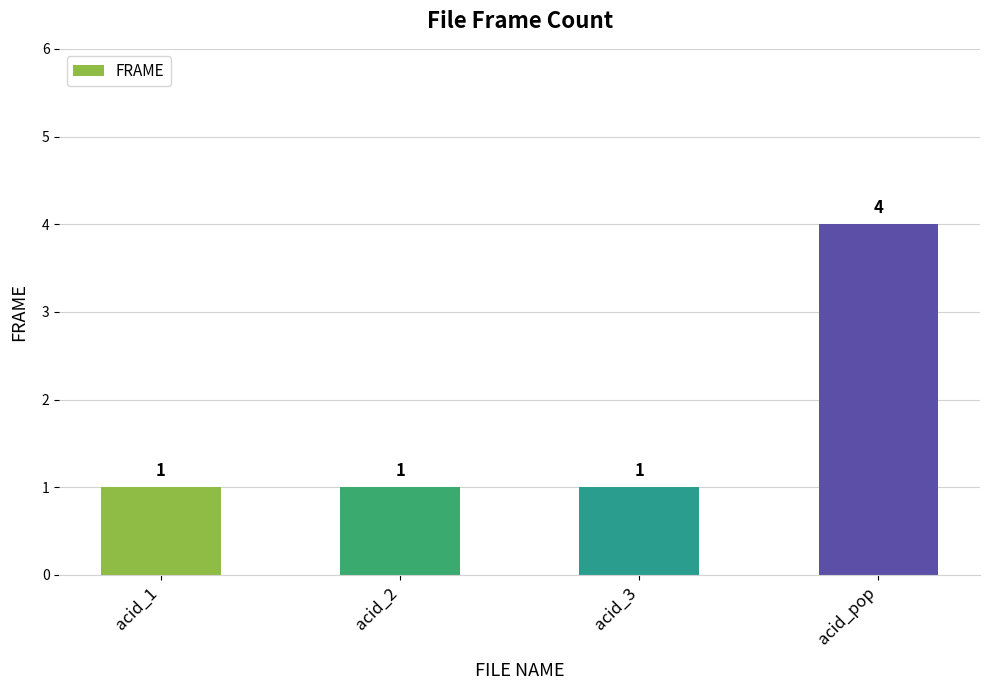

What is the change in value from acid_3 to acid_pop?

+3